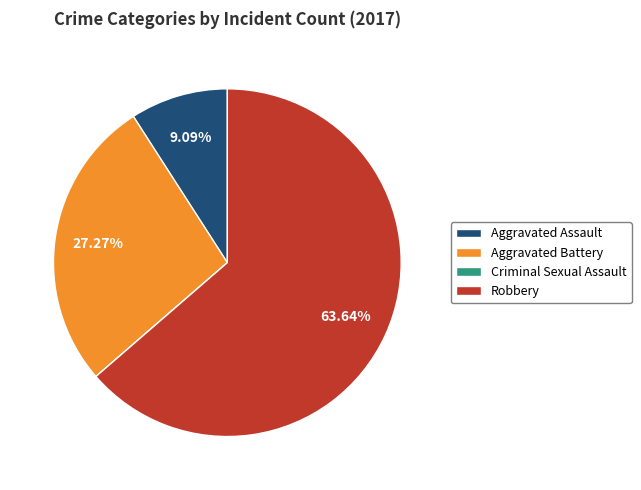

Which category accounts for the majority?

Robbery